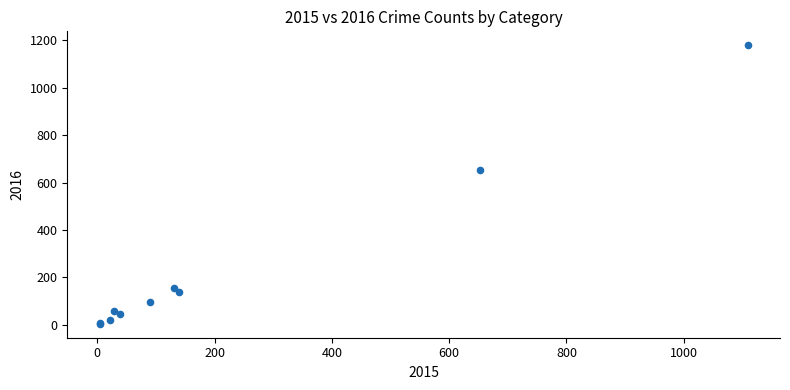

What Y value in the scatter plot is closest to 591?

654